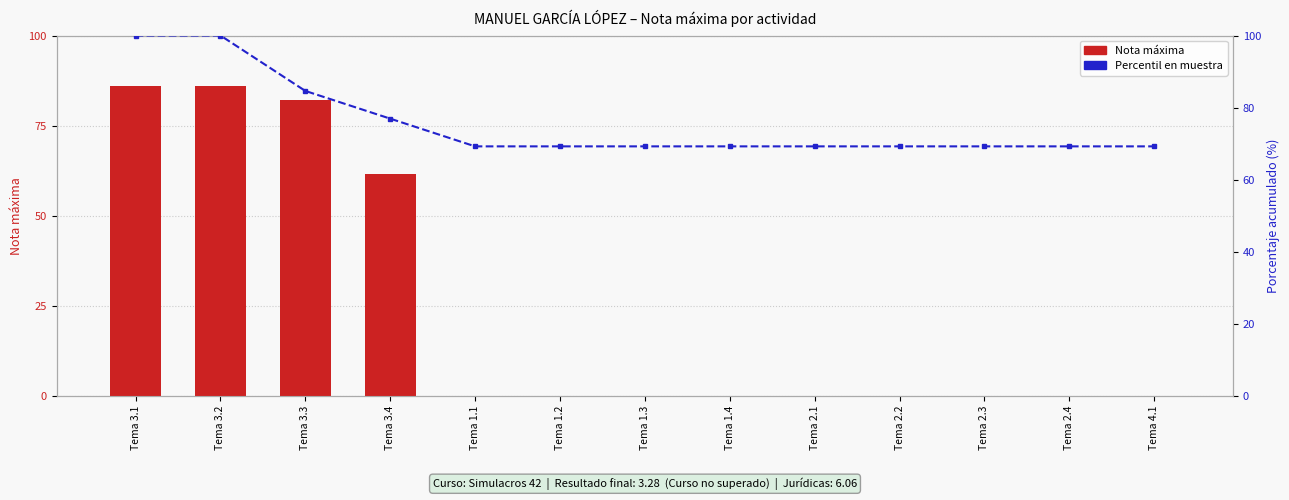

What are all the series names shown in the legend?

Nota máxima, Percentil en muestra